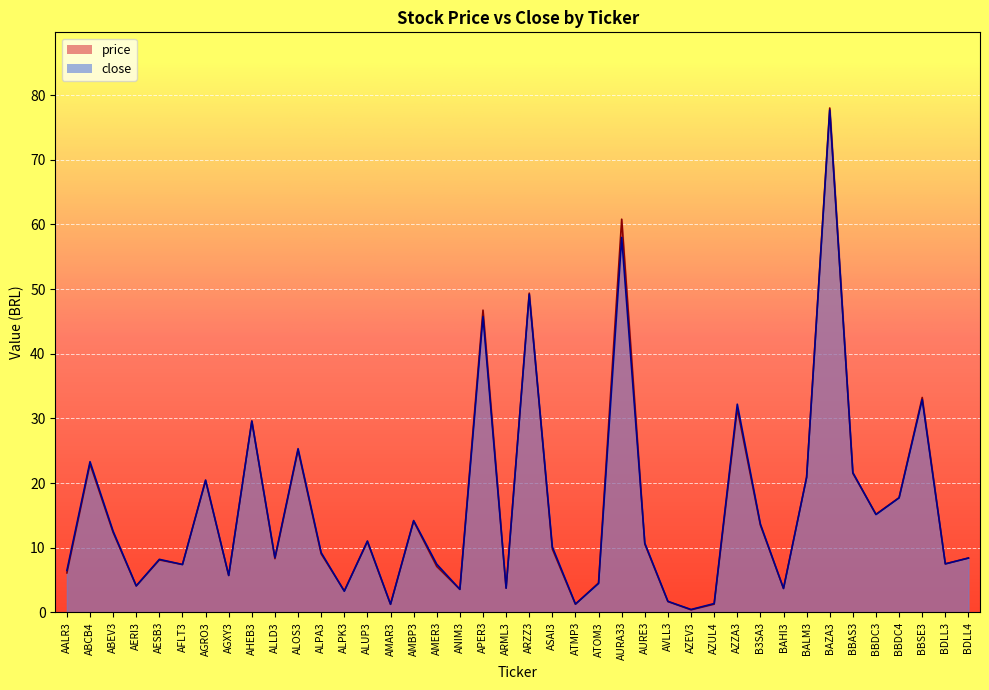

At ALOS3, list the series in order from largest to smallest.

close, price